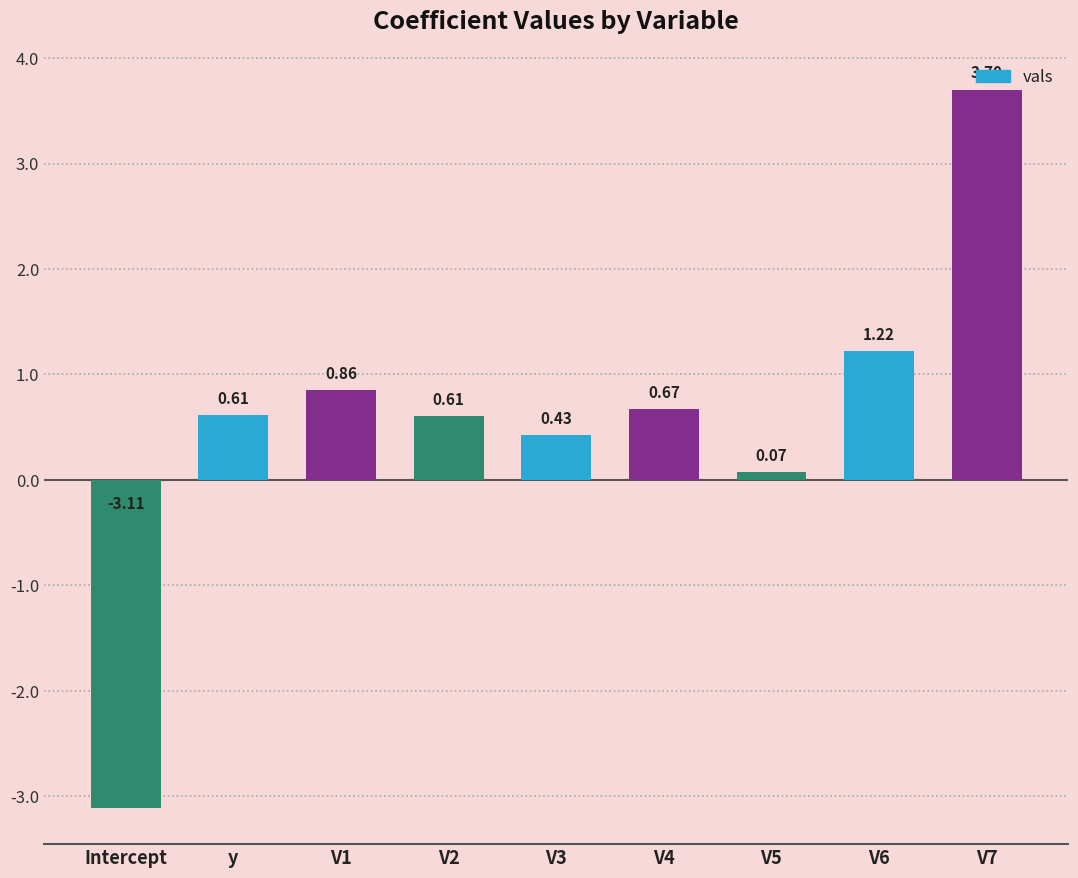

What is the label of the 9th bar from the right?

Intercept